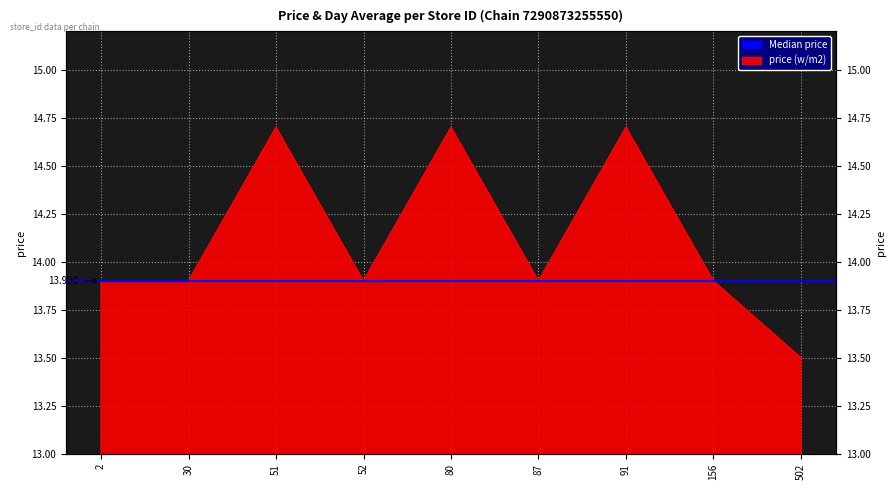

Reading left to right, extract all data points from this chart.

2=13.9	30=13.9	51=14.7	52=13.9	80=14.7	87=13.9	91=14.7	156=13.9	502=13.5